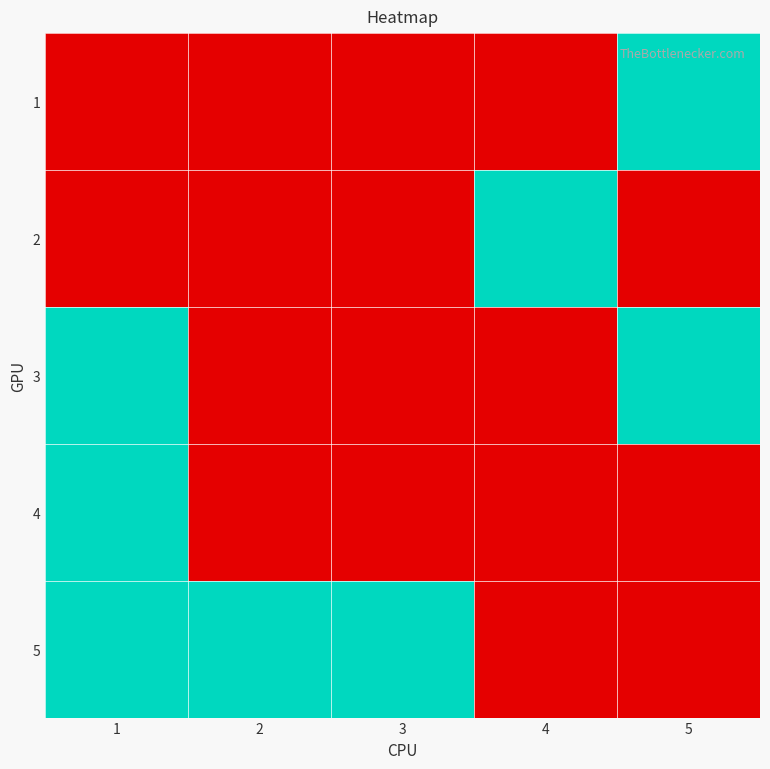

At 1, list the series in order from smallest to largest.

1, 2, 3, 4, 5